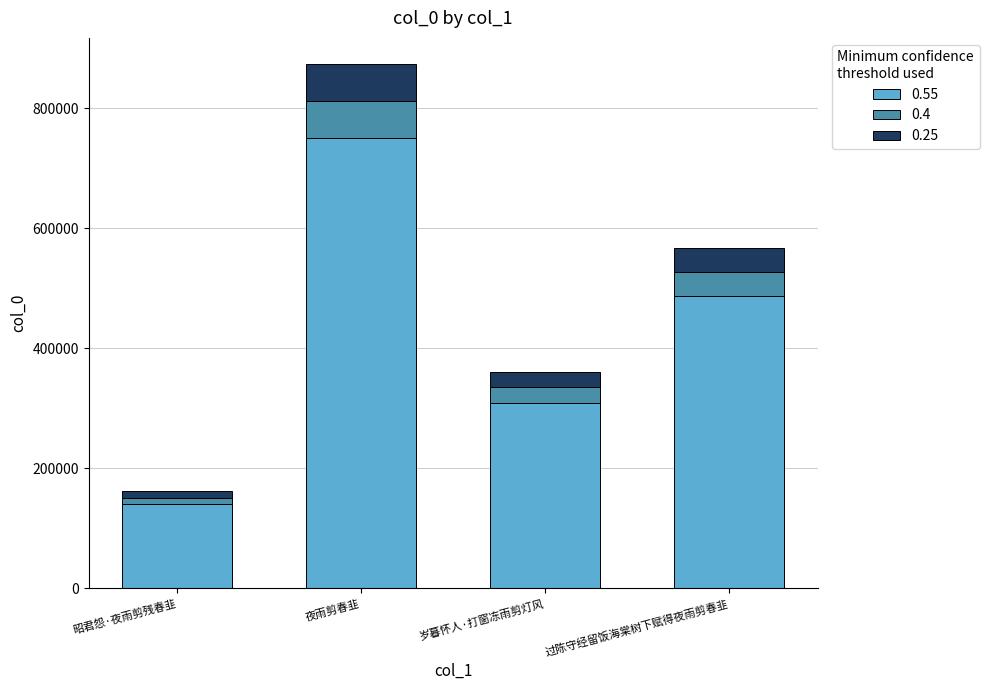

At which label is 0.55 closest to 445749?

过陈守经留饭海棠树下赋得夜雨剪春韭